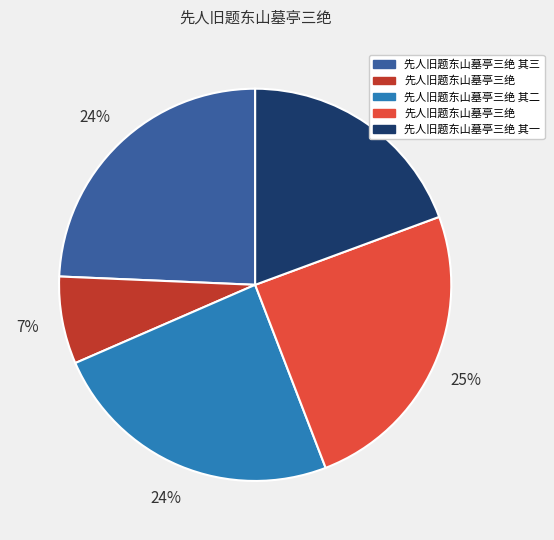

Does any single category account for the majority?

No